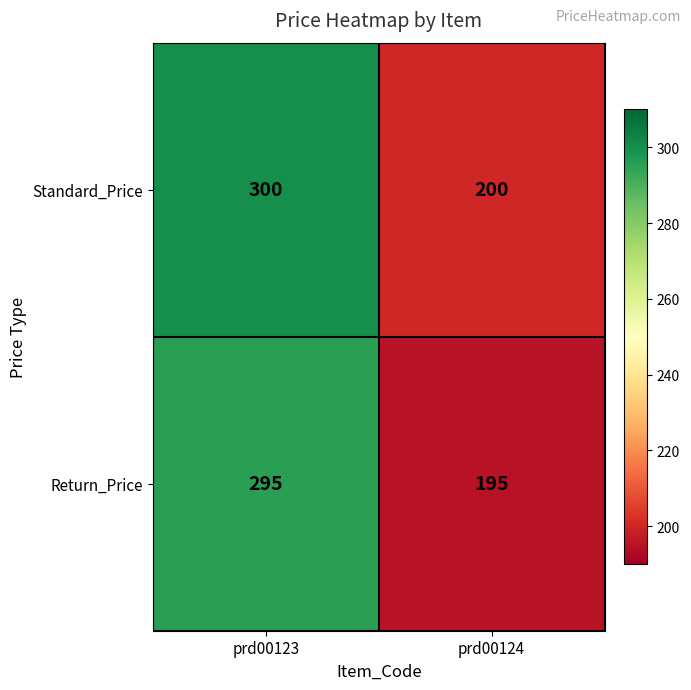

Read the Standard_Price value at prd00123.

300